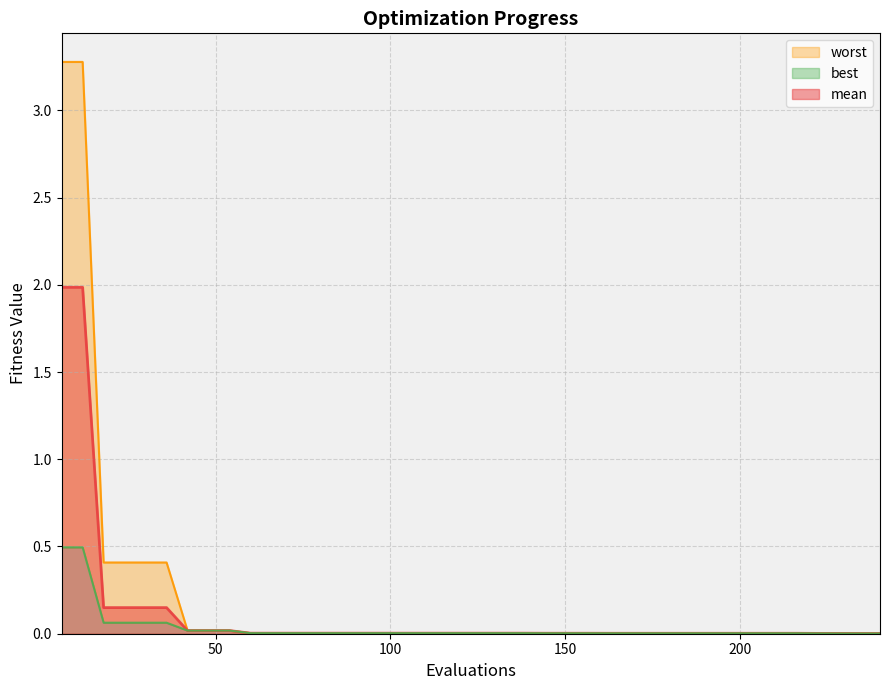

Between 36 and 12, which is larger?

12